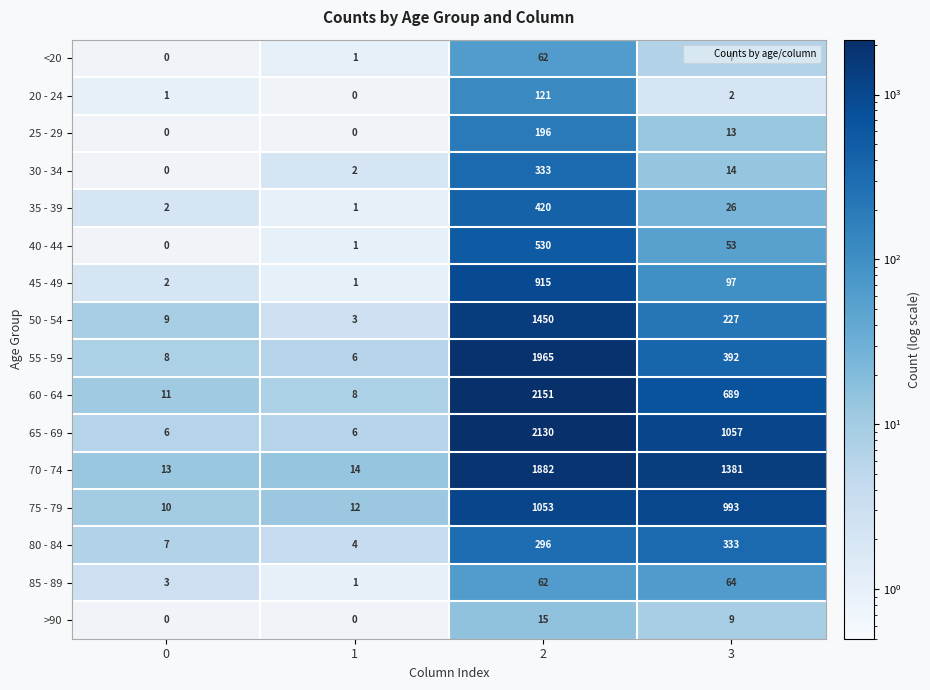

What is the difference between the second highest and minimum values in the 75 - 79 series?

983